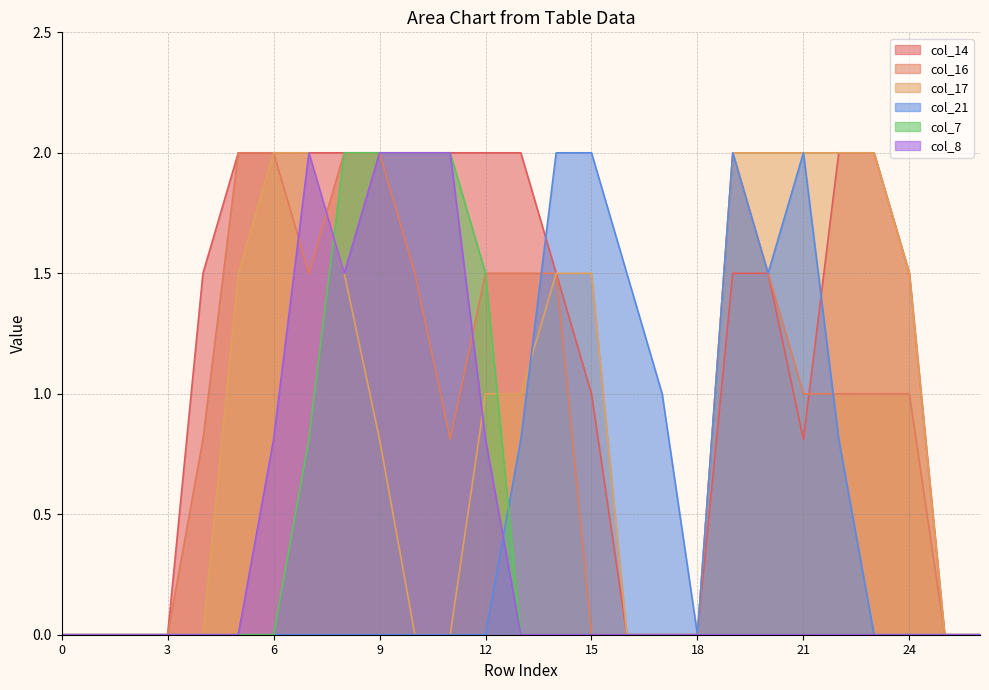

After their last crossing, which series has the higher values: col_21 or col_17?

col_21